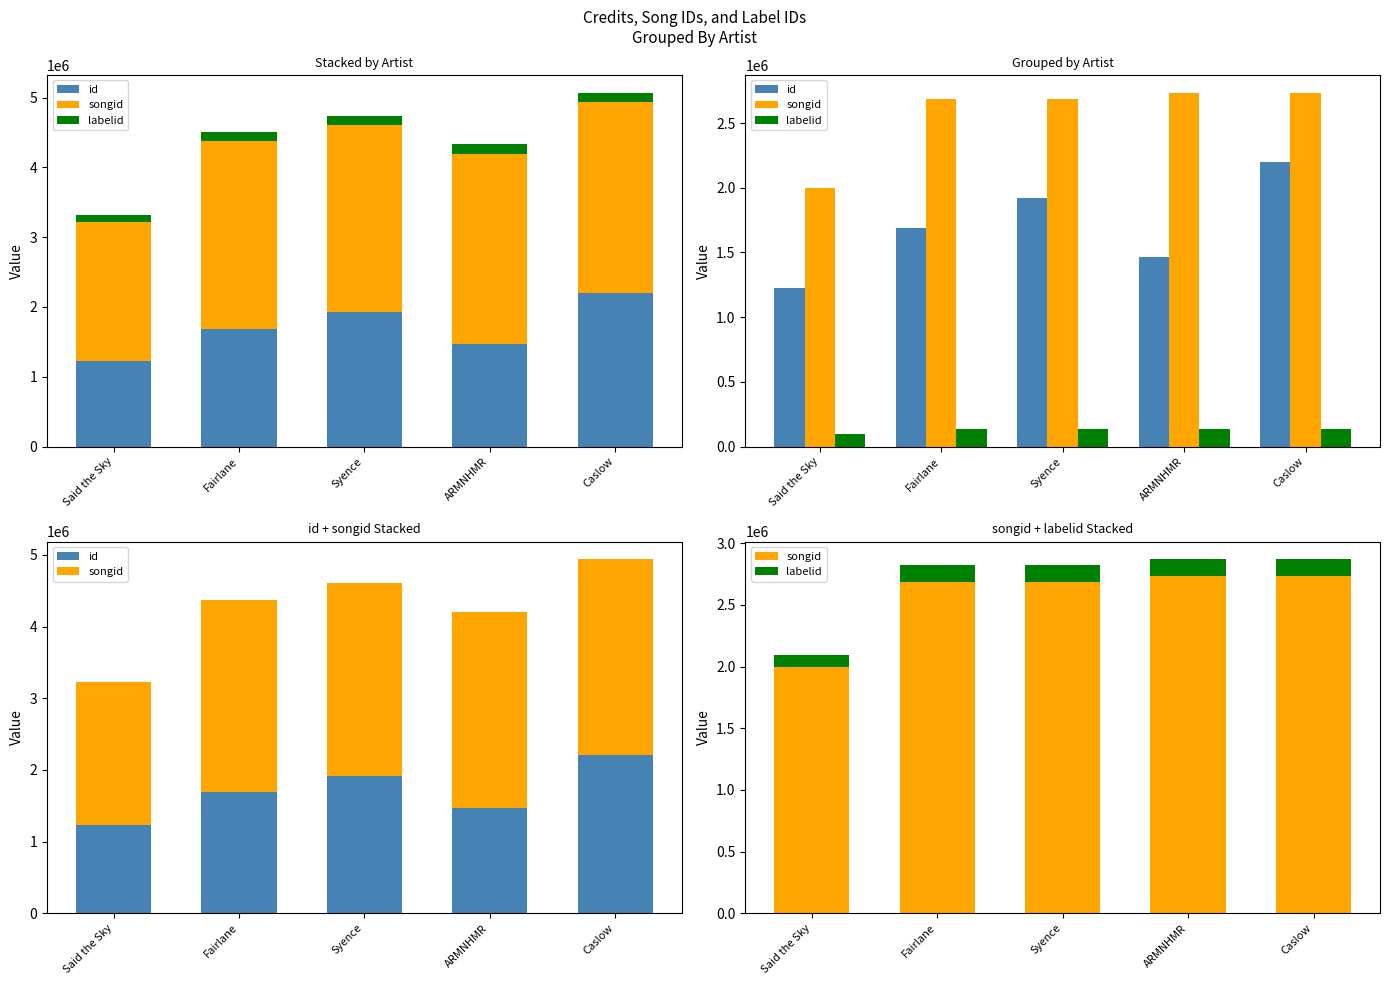

What are all the series names shown in the legend?

id, songid, labelid